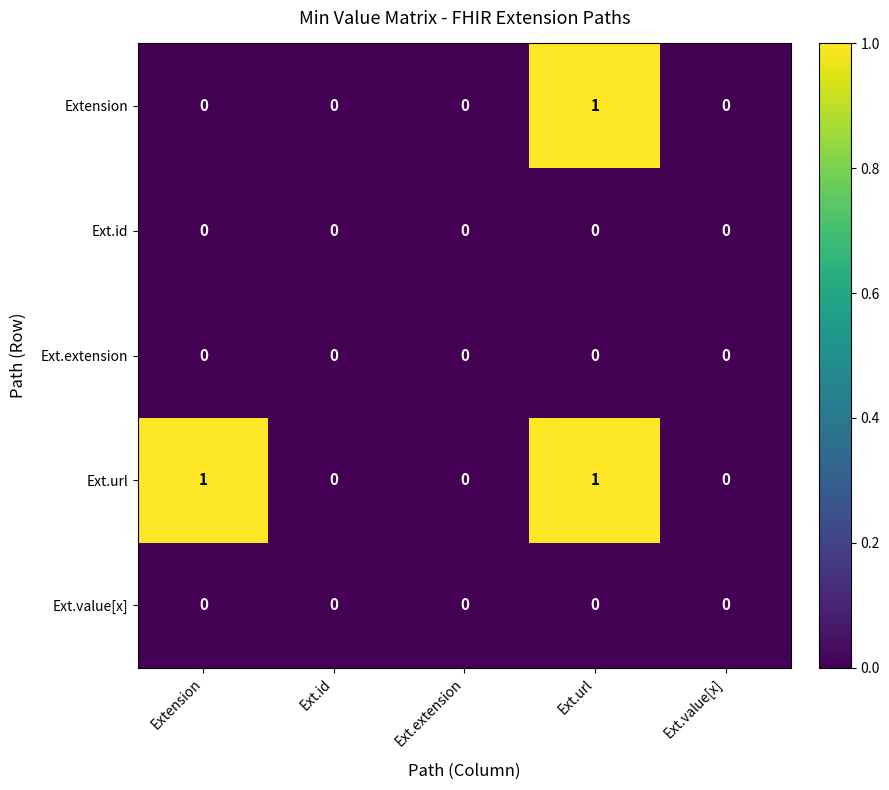

What is the greatest value displayed?

1